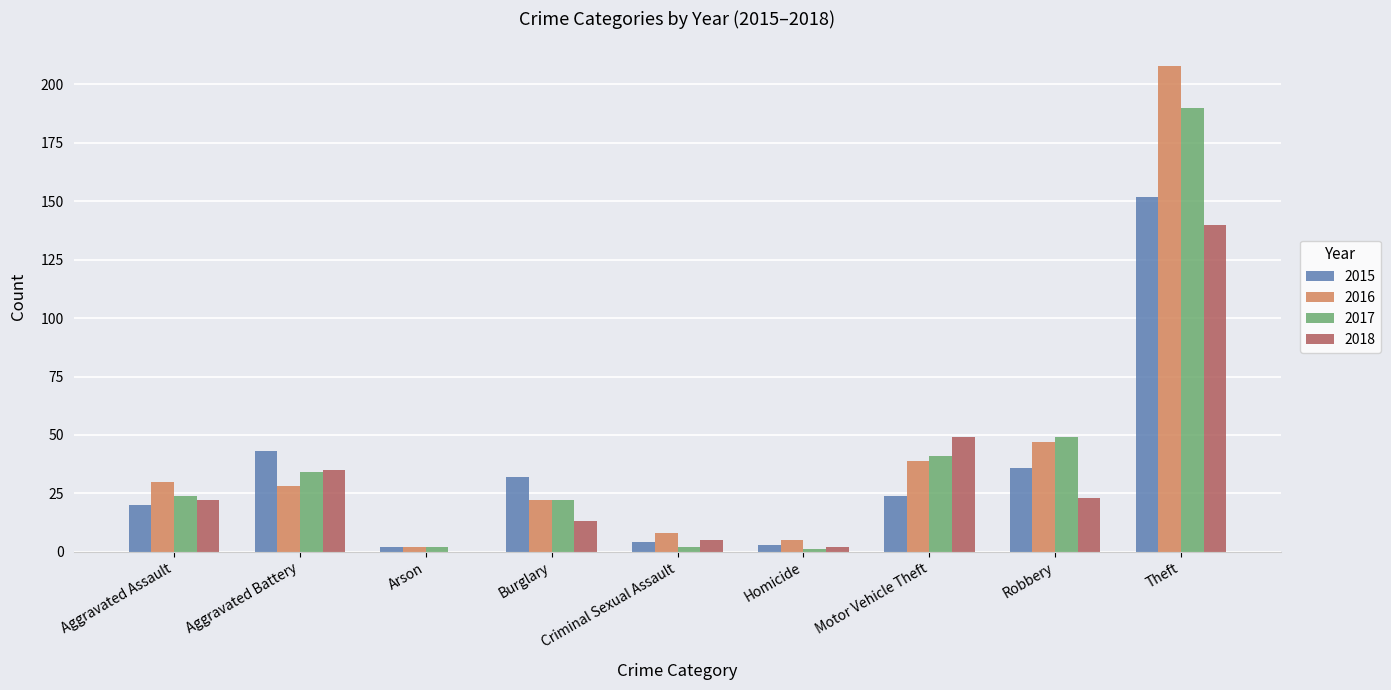

Which series changed the most between Burglary and Theft?

2016